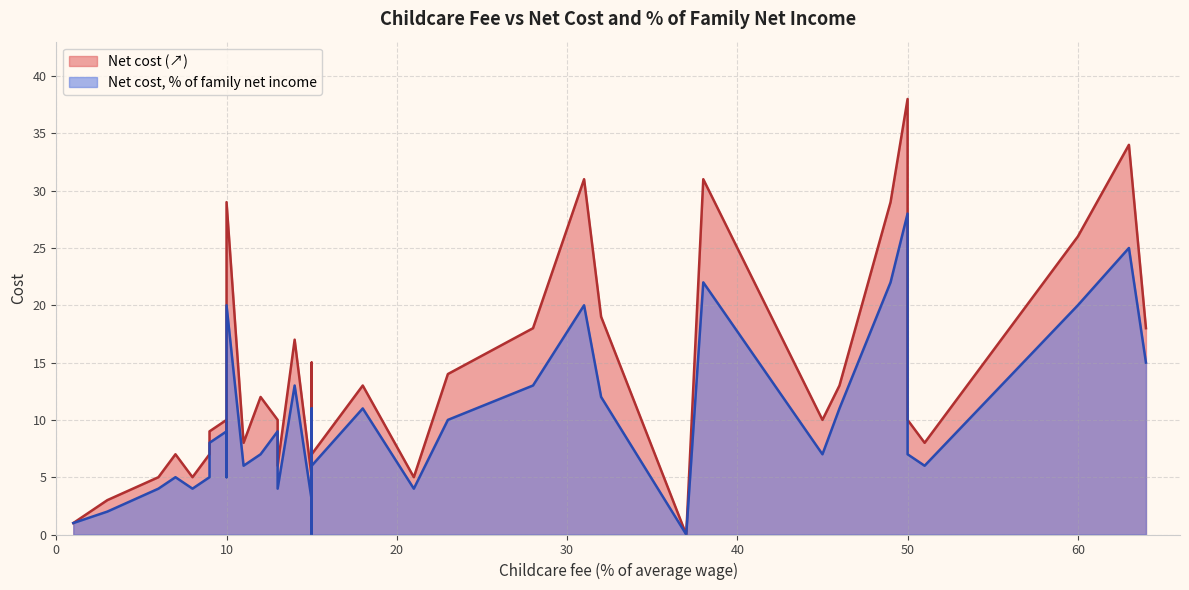

What is the difference between the second highest and second lowest values in the Net cost, % of family net income series?

25